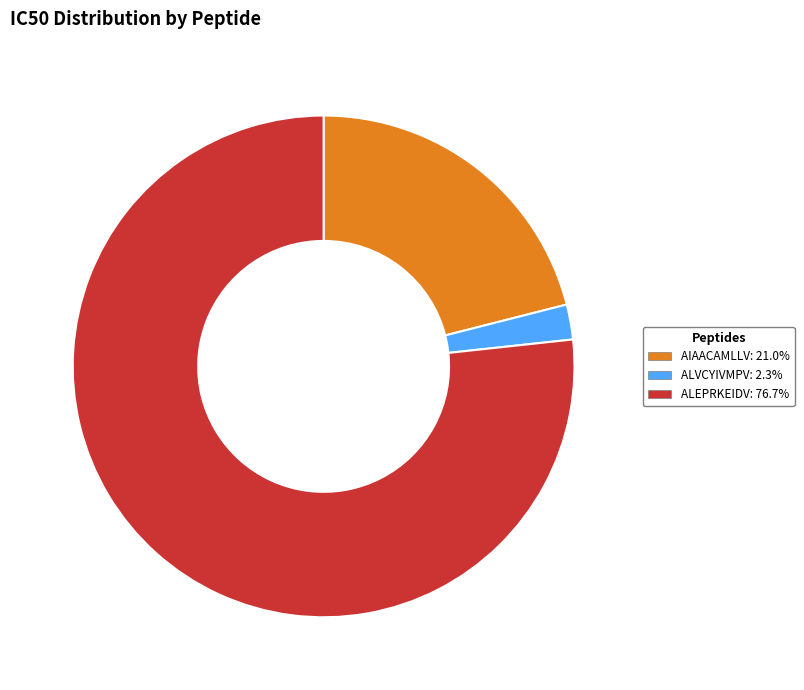

Rank the categories by value from lowest to highest.

ALVCYIVMPV, AIAACAMLLV, ALEPRKEIDV